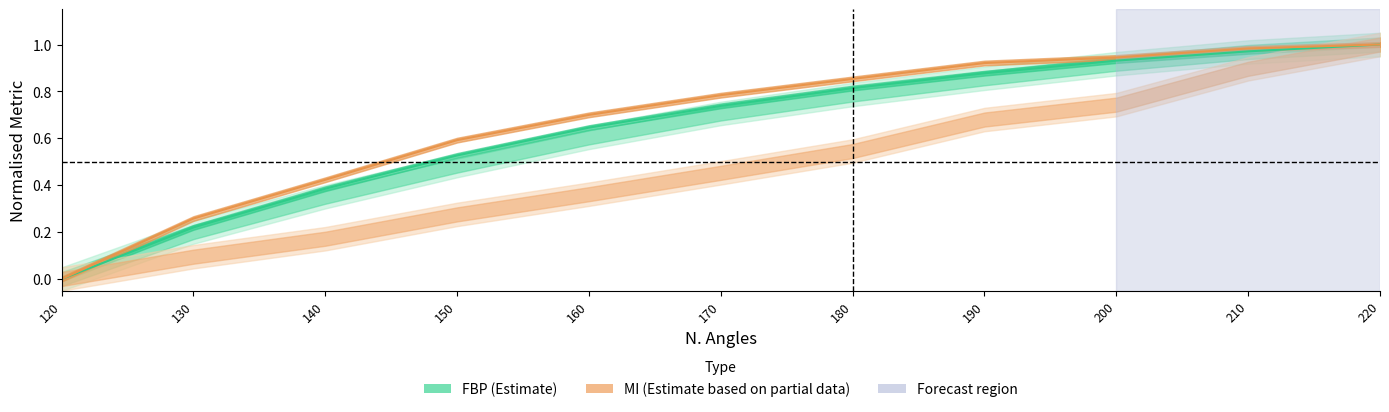

True or false: fbp SSIM has a value of 0.4 at 160.

False